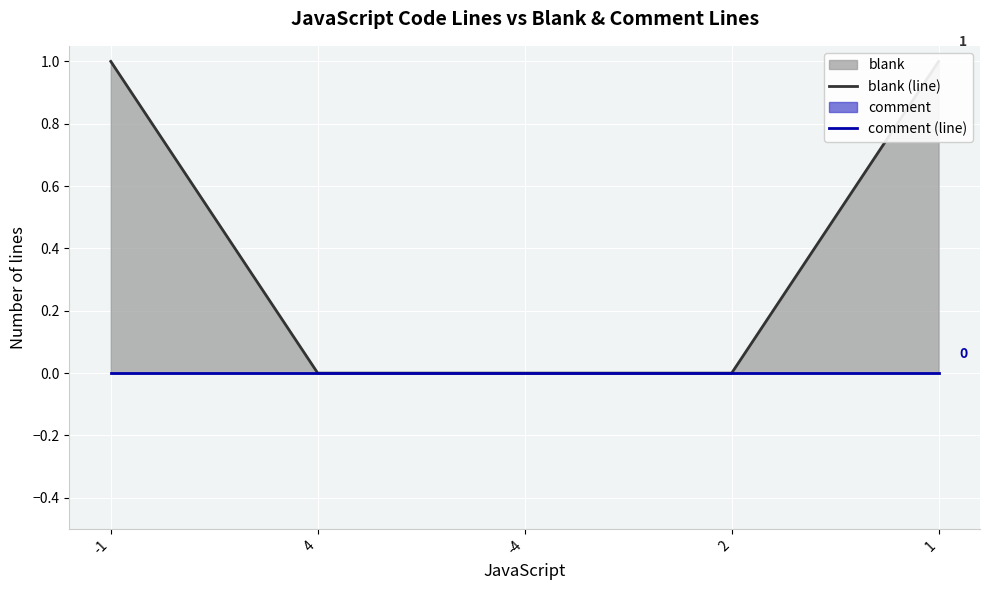

Reading right to left, transcribe all the data shown in this chart.

blank (line): 1	0	0	0	1
comment (line): 0	0	0	0	0